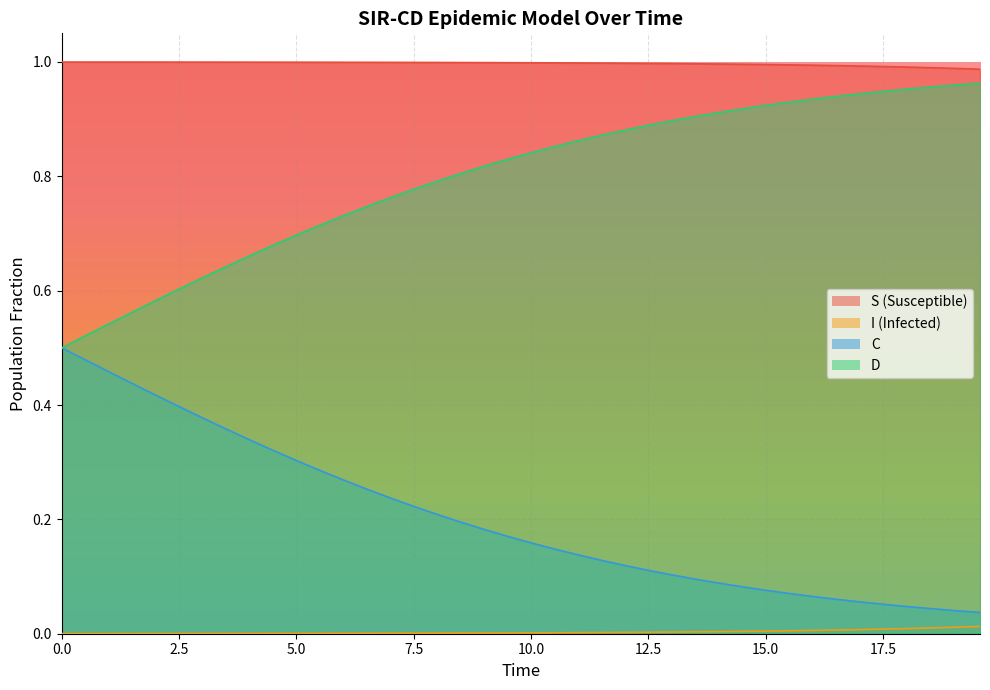

Does the chart display data point markers on the line(s)?

No